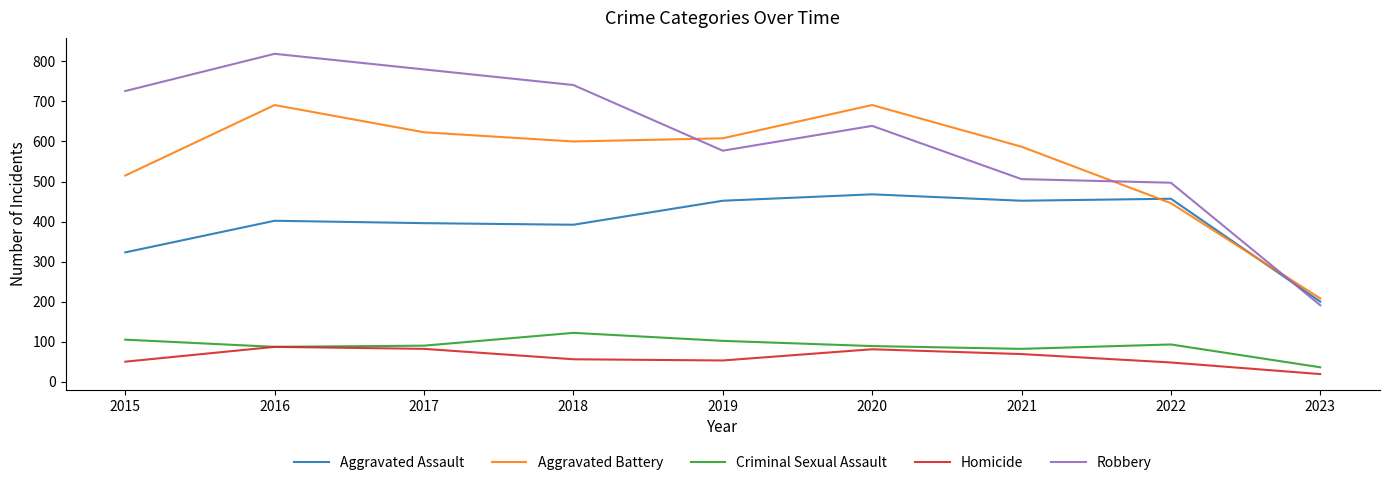

What is the total value across all series at 2018?

1911